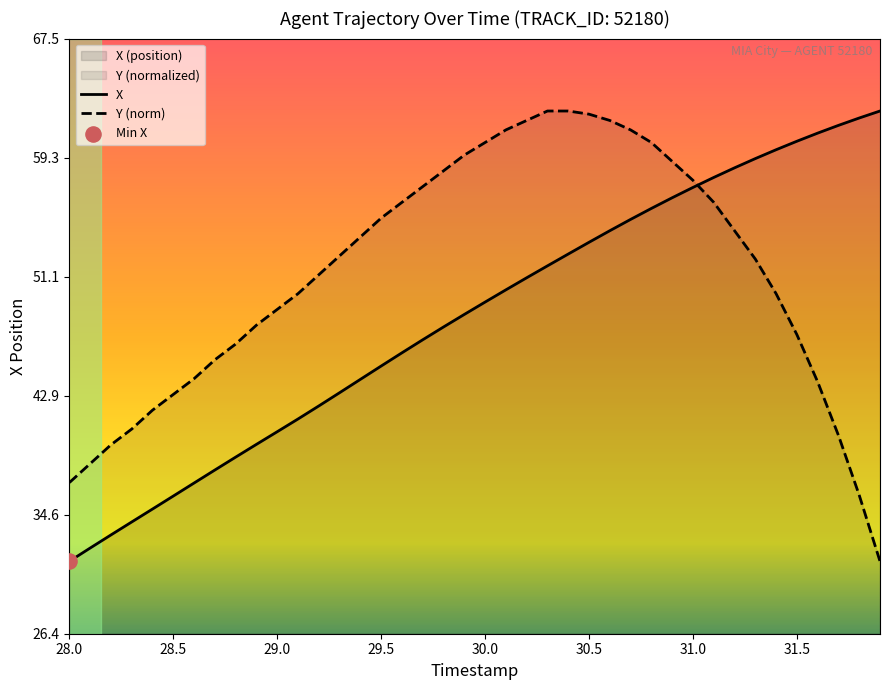

What is the lowest value of the X series?

31.4